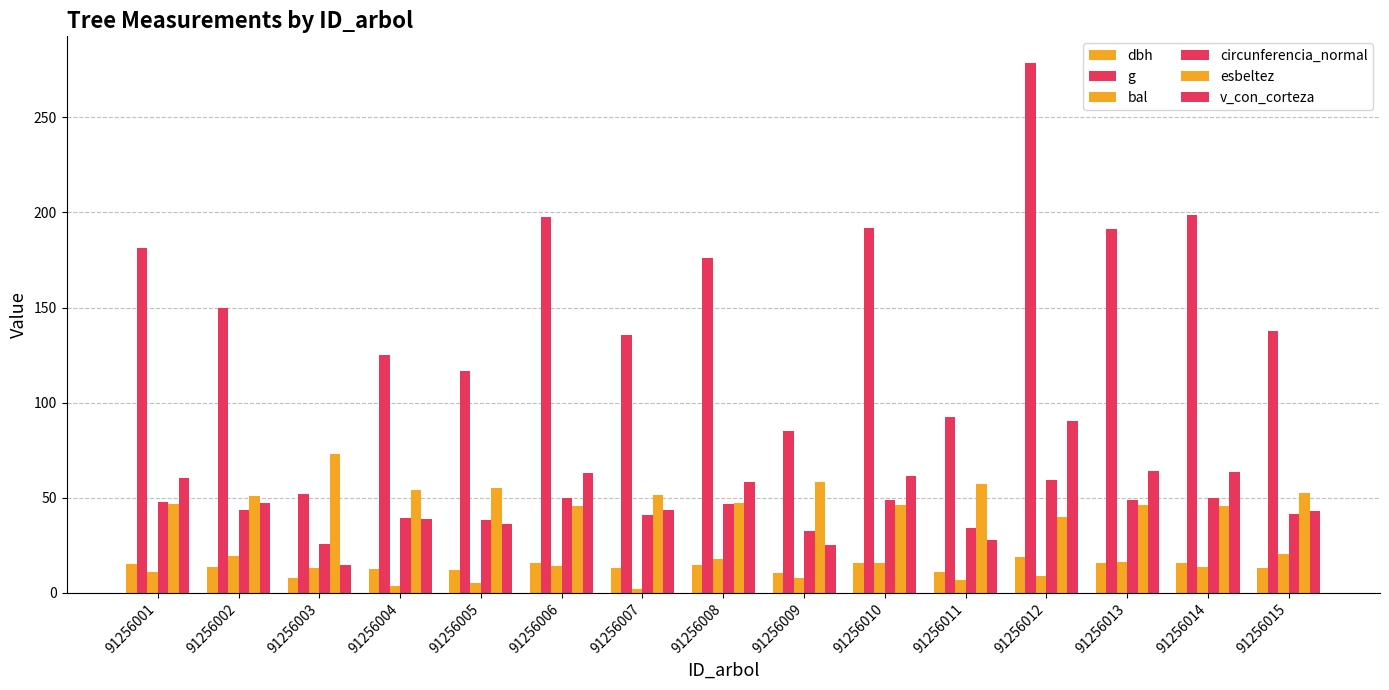

What is the maximum value shown in the chart?

278.6